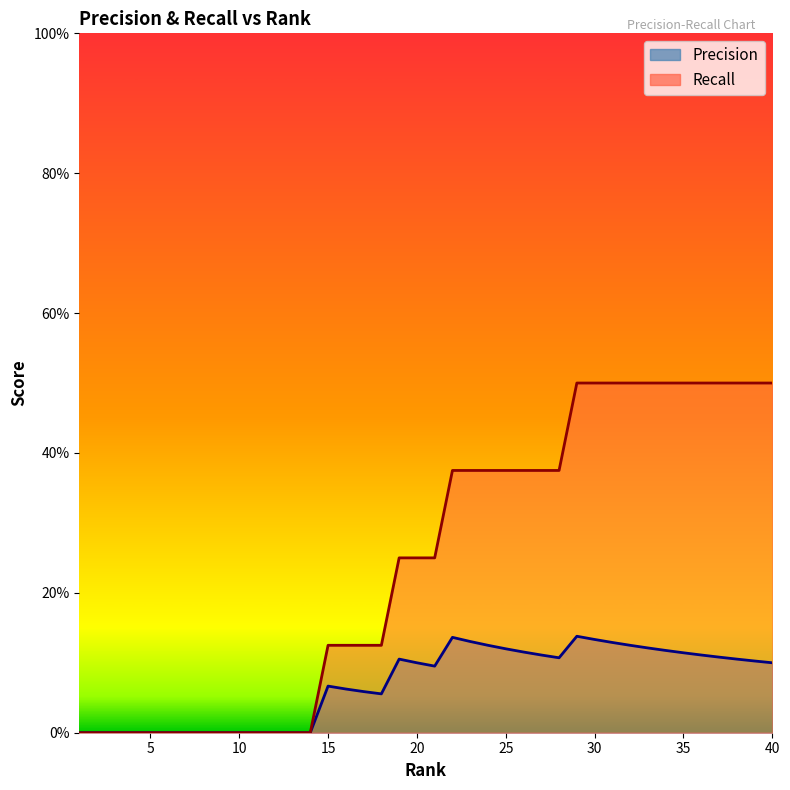

Is it true that Precision equals 0.0 at 13?

True